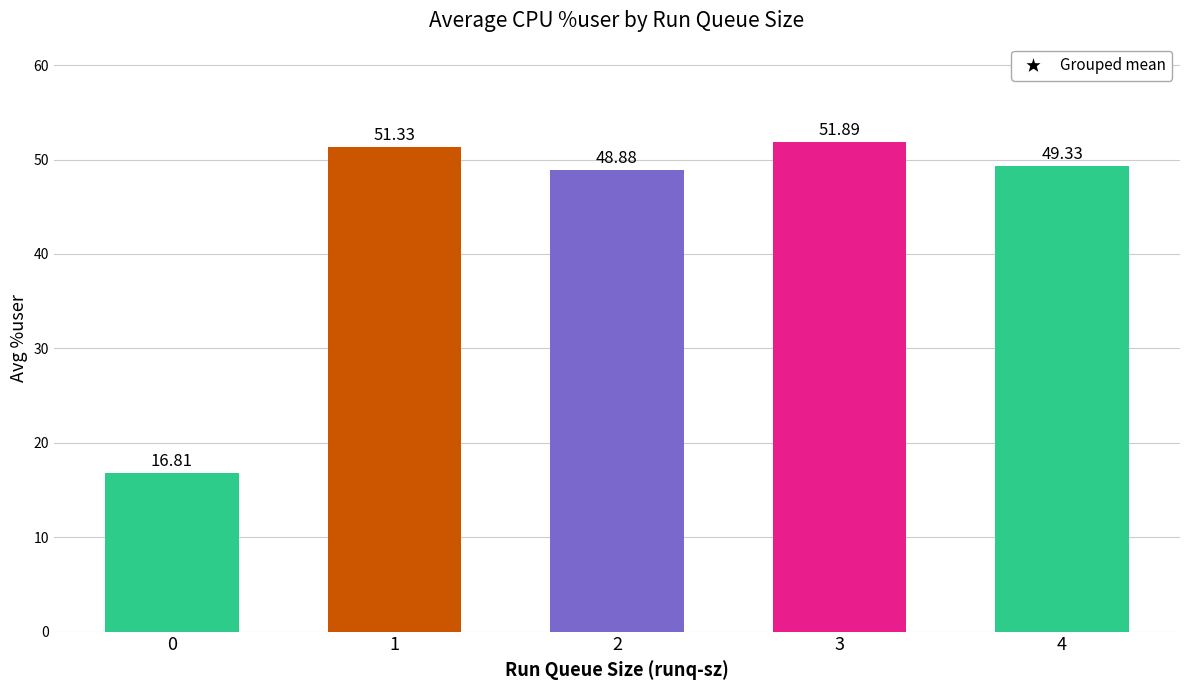

Count the number of values greater than 49.

3